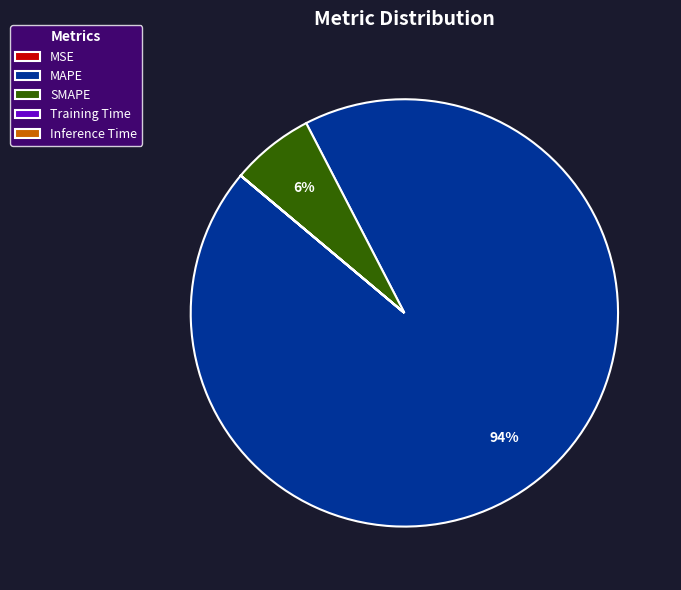

To the nearest percent, what is the combined percentage of SMAPE and MAPE?

100%